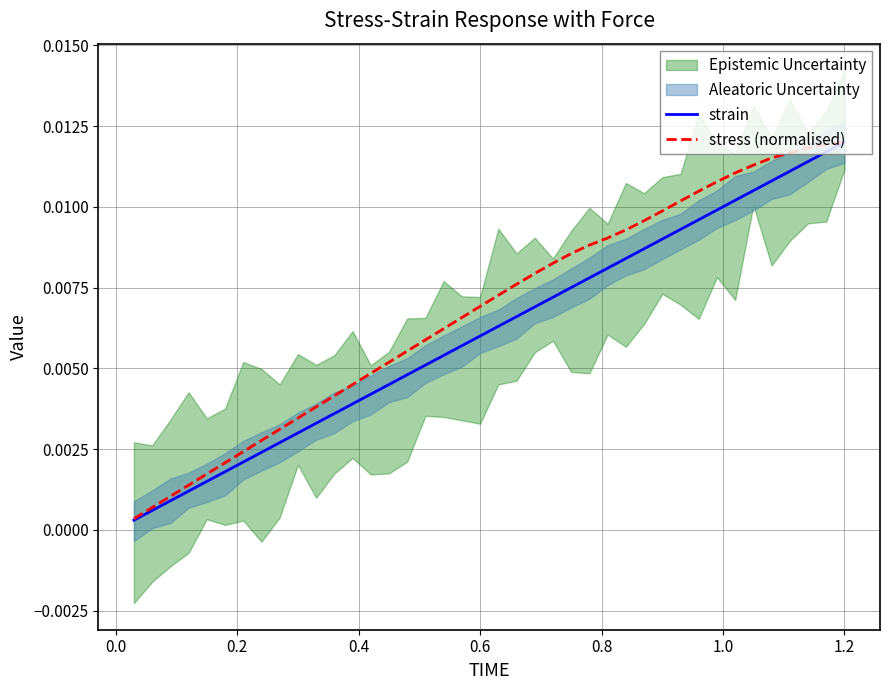

Which series has the largest range (max minus min)?

strain